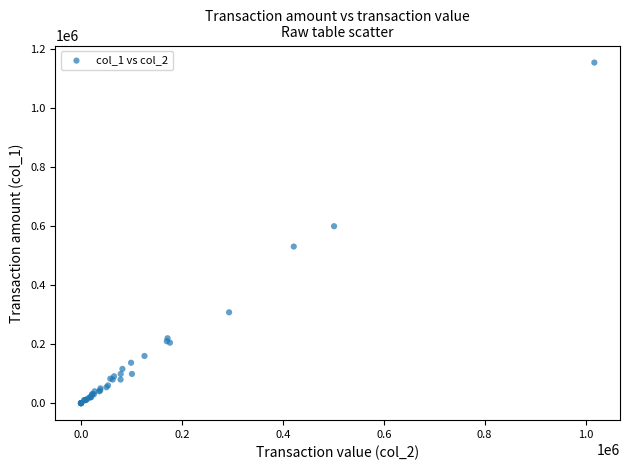

What Y value in the scatter plot is closest to 577500?

600000